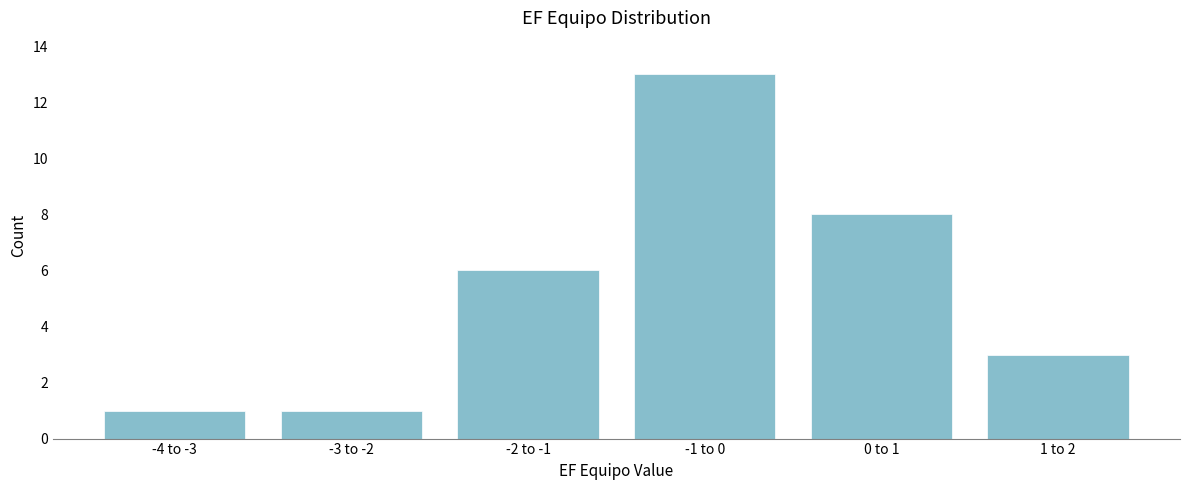

Reading left to right, list all the values displayed in this chart.

-4 to -3=1	-3 to -2=1	-2 to -1=6	-1 to 0=13	0 to 1=8	1 to 2=3